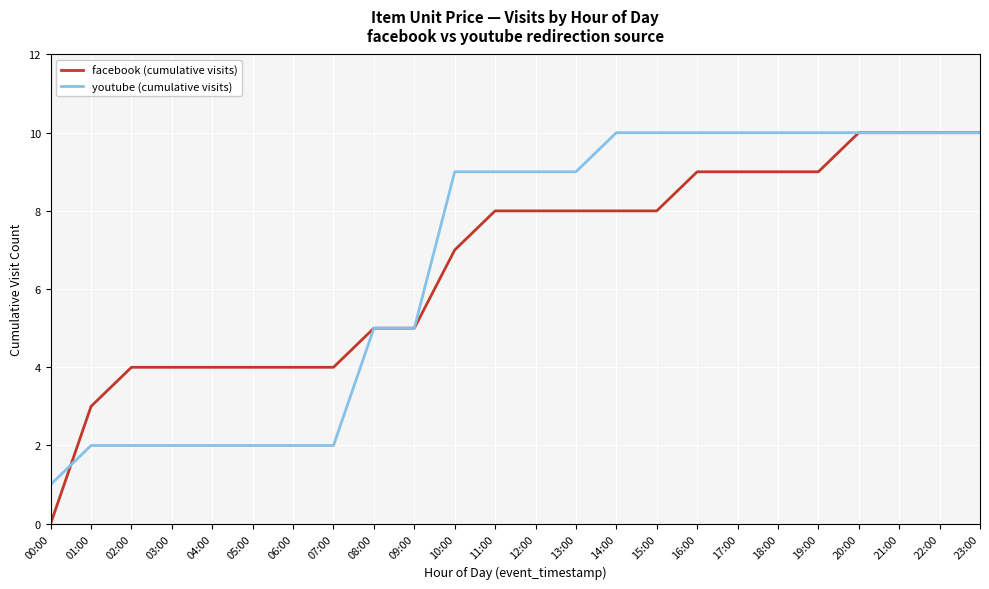

What is the total value across all series at 03:00?

6